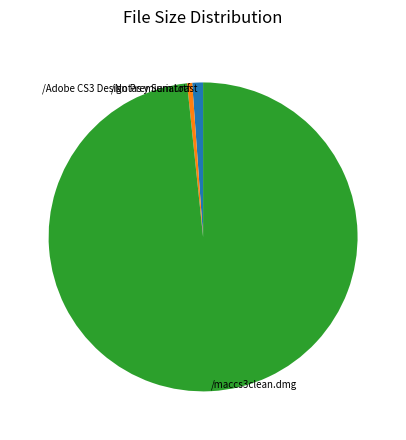

Which category has the smallest portion of the pie?

/Notas y Serial.rtf